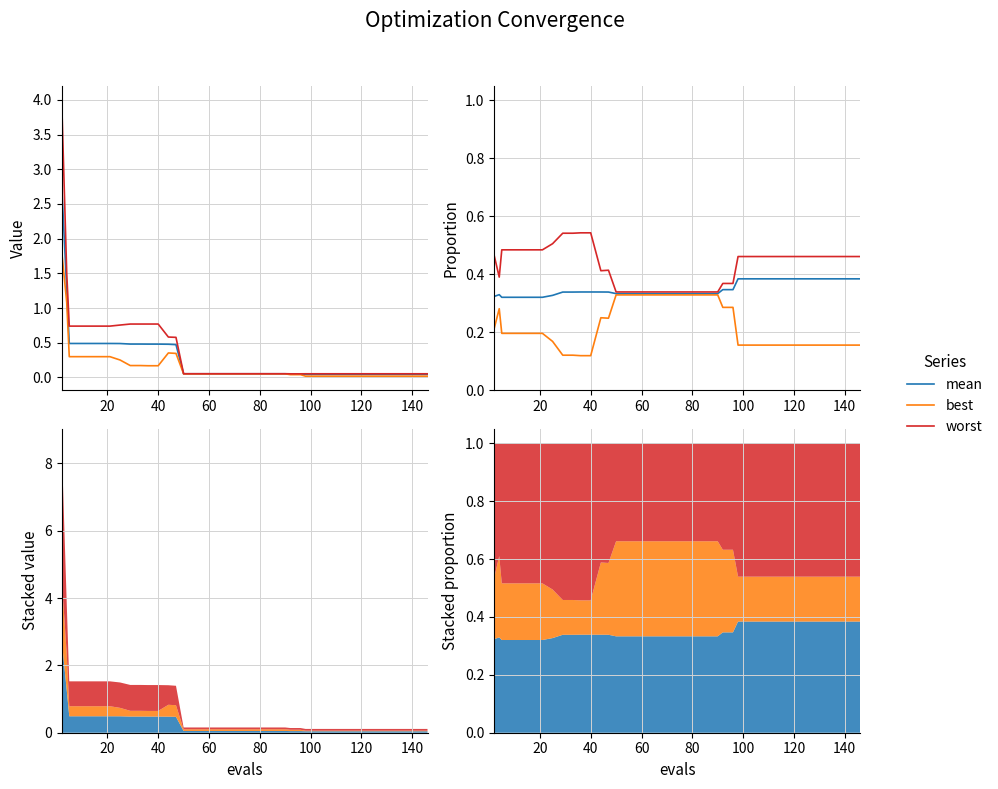

How many lines are shown in the chart?

3